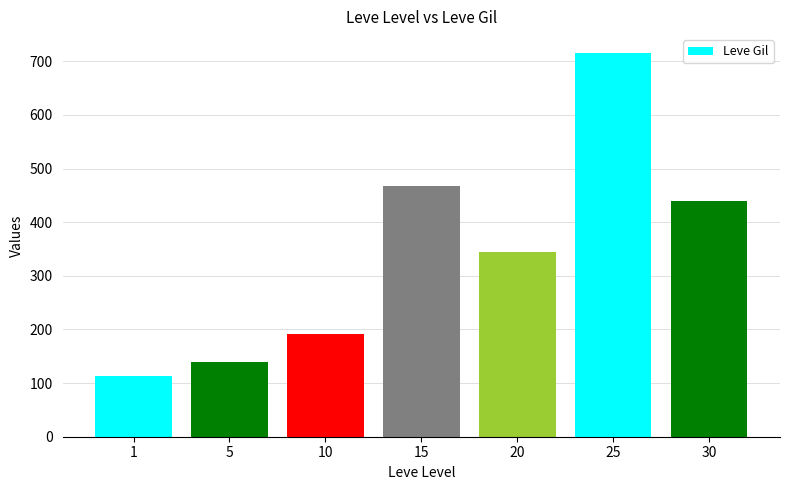

True or false: the data shows 715 at 25.

True